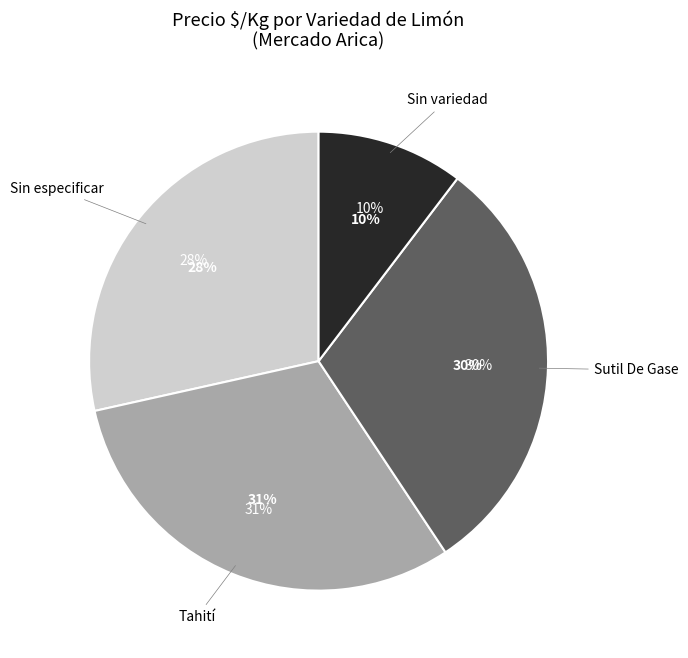

Rank the categories by value from highest to lowest.

Tahití, Sutil De Gase, Sin especificar, Sin variedad